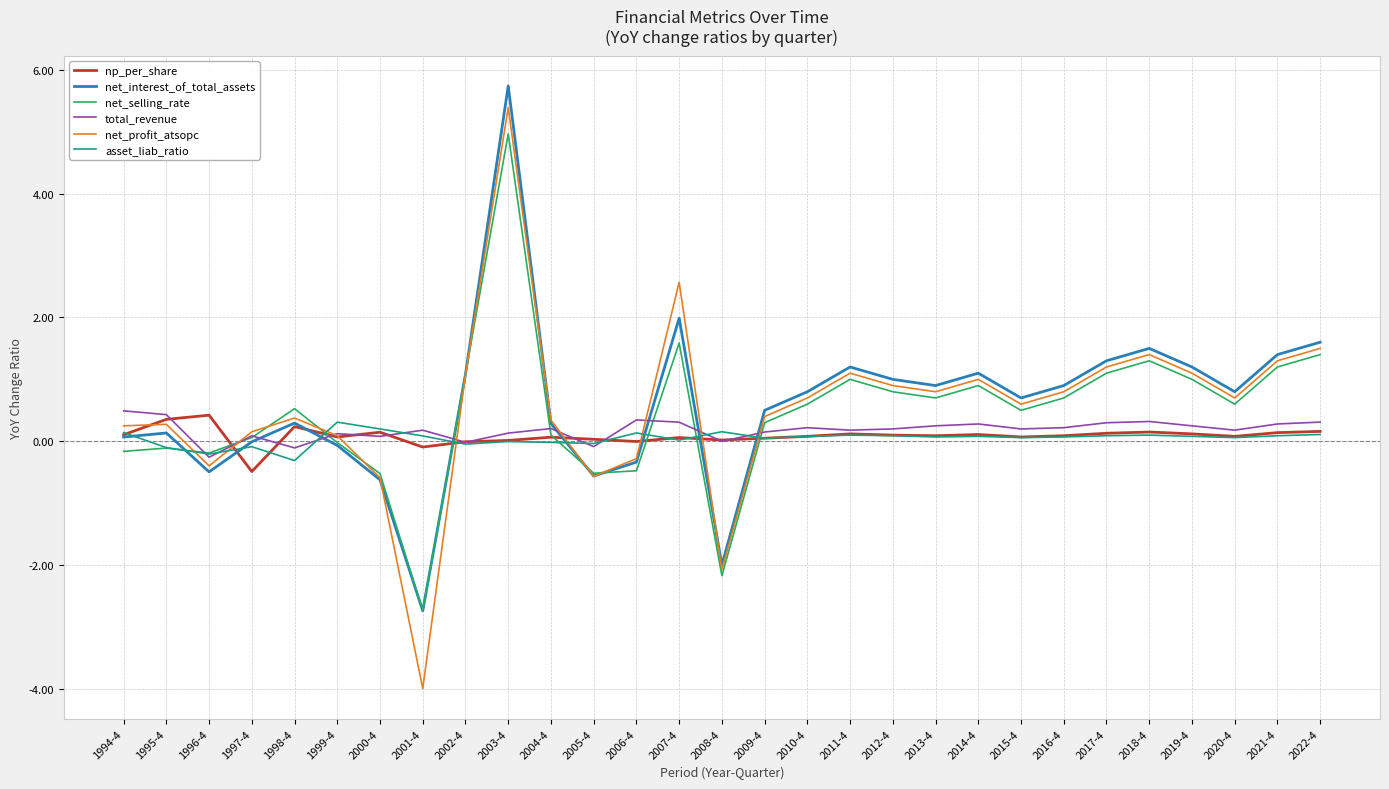

The value of asset_liab_ratio at 2002-4 is -0.0. True or false?

True